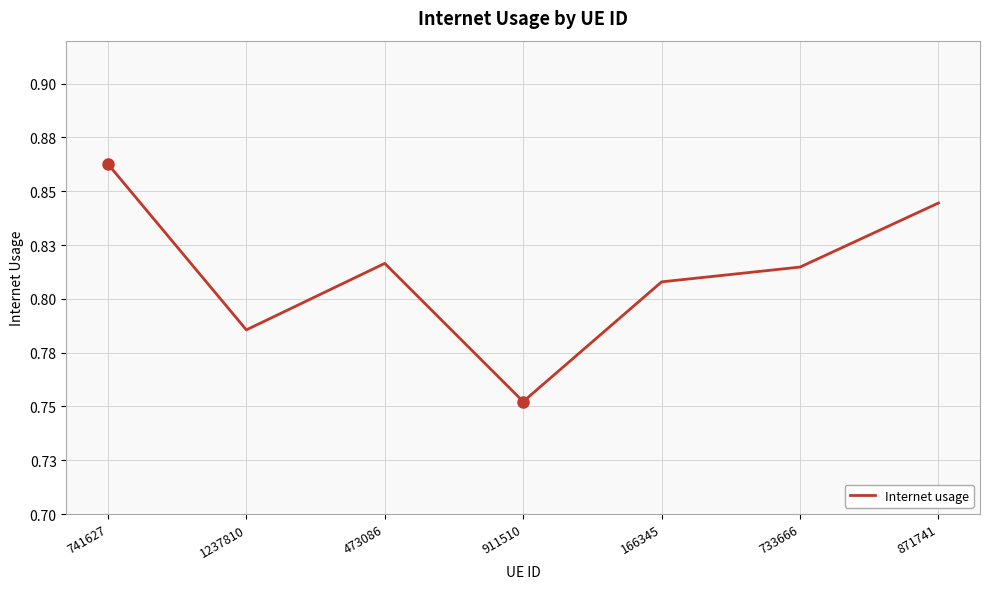

Is this an area chart (filled region under the line)?

No